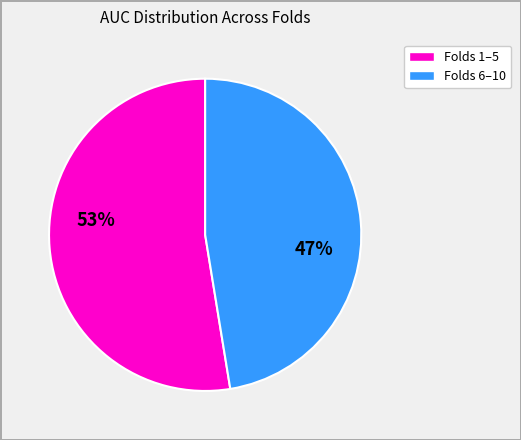

Is there a majority slice in this chart?

Yes